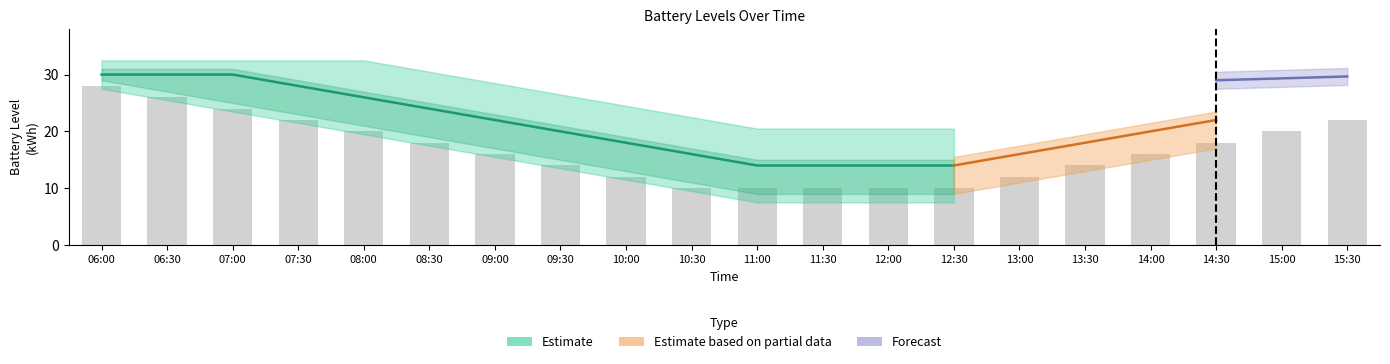

True or false: car1_batt has a value of 27.6 at 13:30.

False